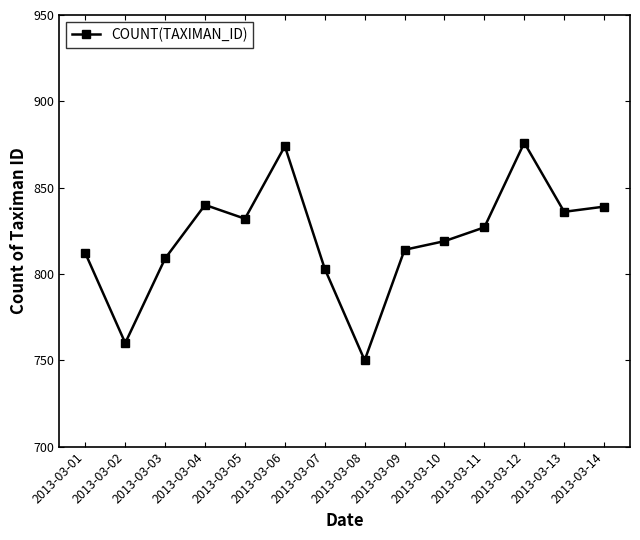

Between 2013-03-14 and 2013-03-07, which is larger?

2013-03-14